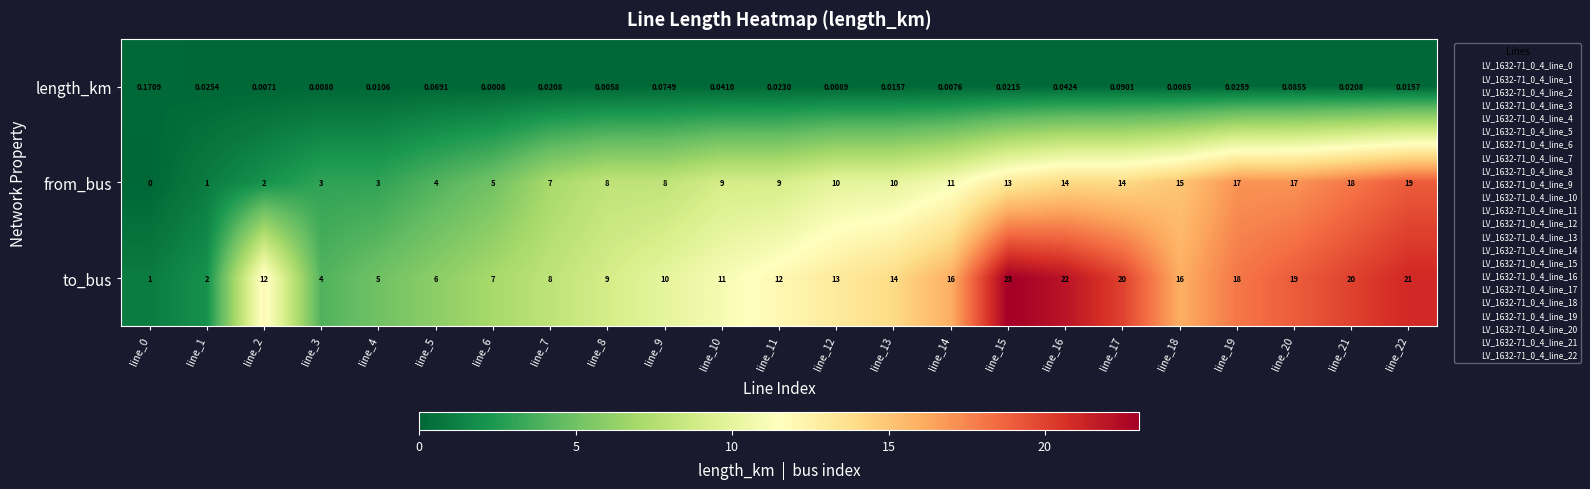

Which series has the largest range (max minus min)?

to_bus